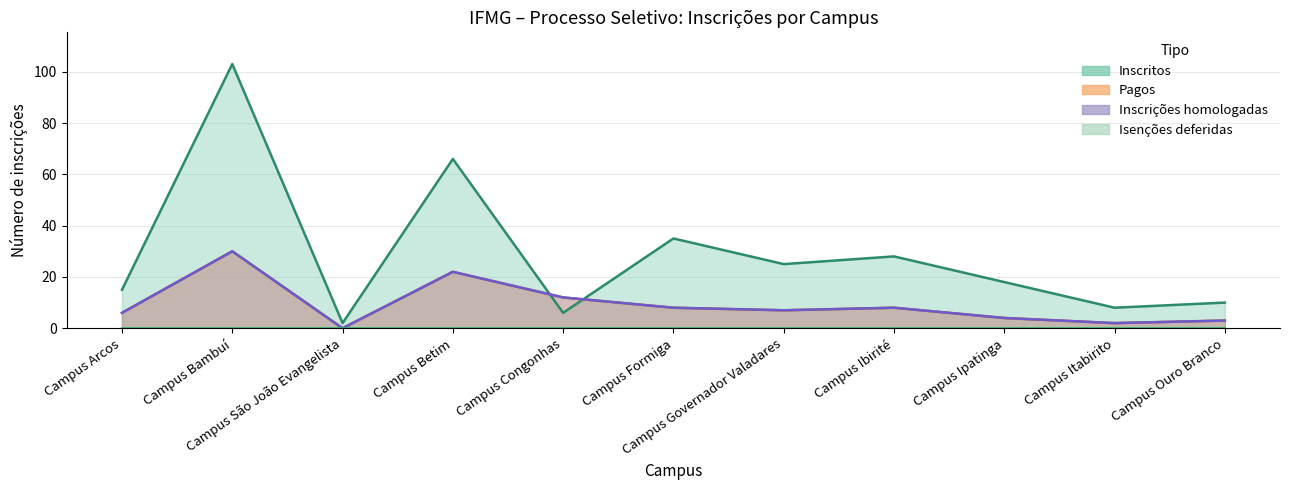

At how many categories does at least one series exceed 87?

1